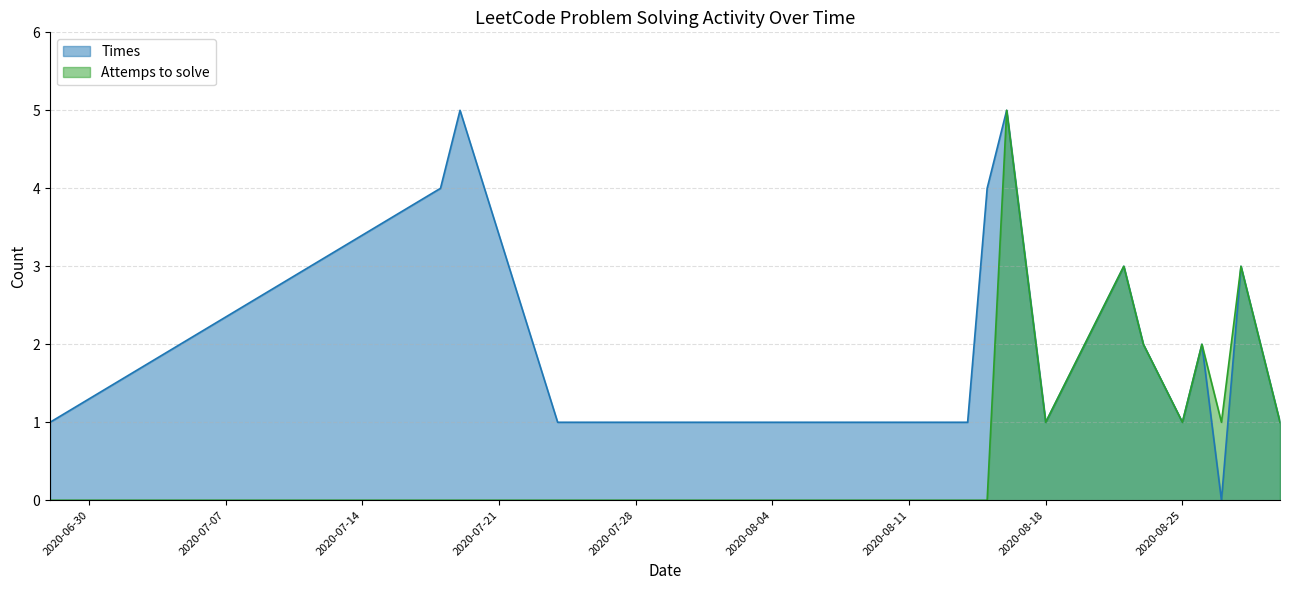

The value of Times at 2020-07-19 is 5. True or false?

True